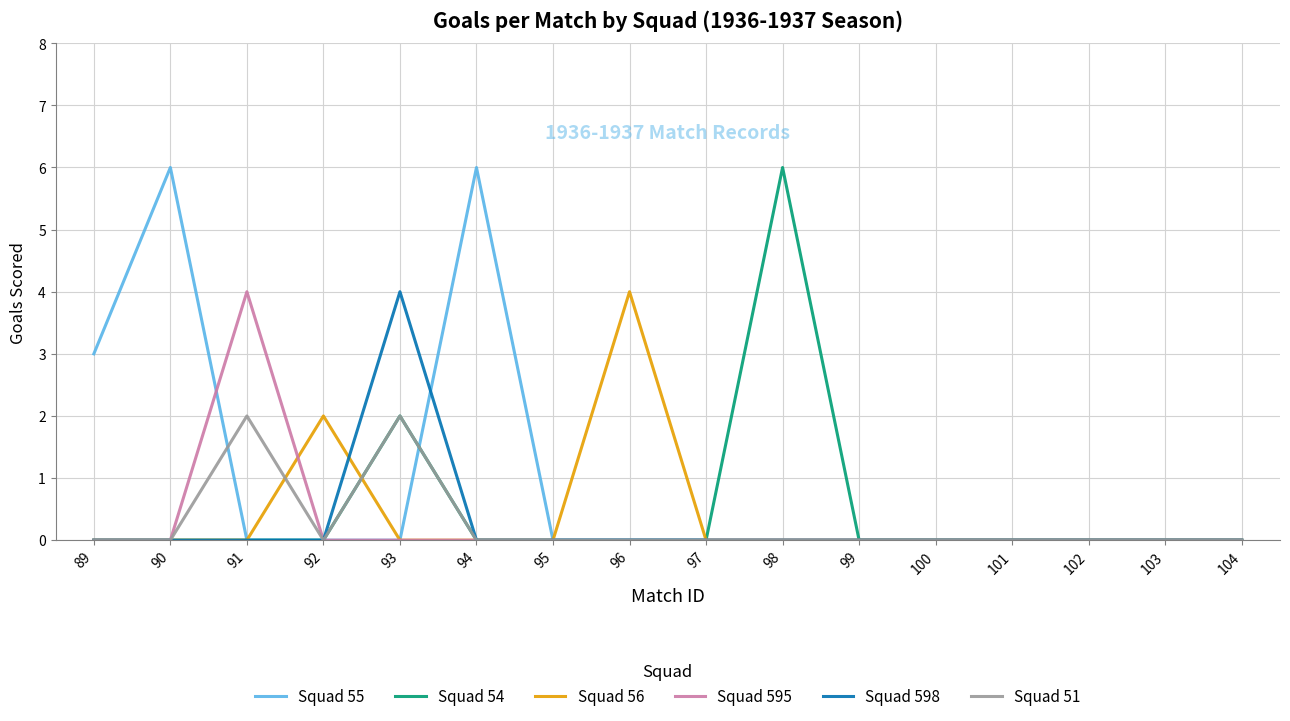

What is the total value across all series at 93?

8